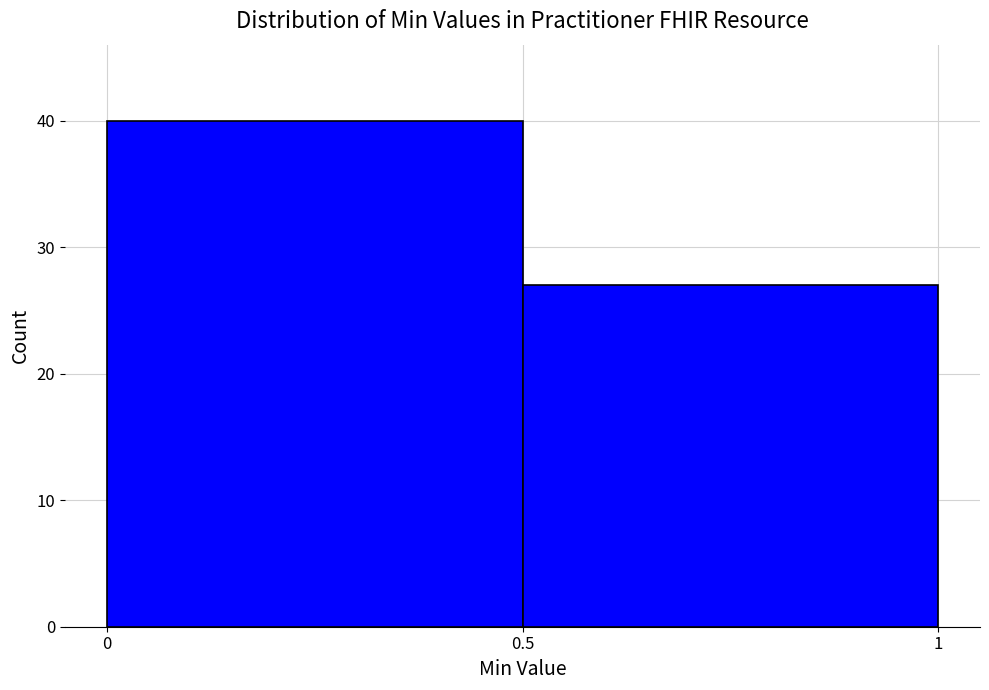

Reading left to right, list all the values displayed in this chart.

40	27